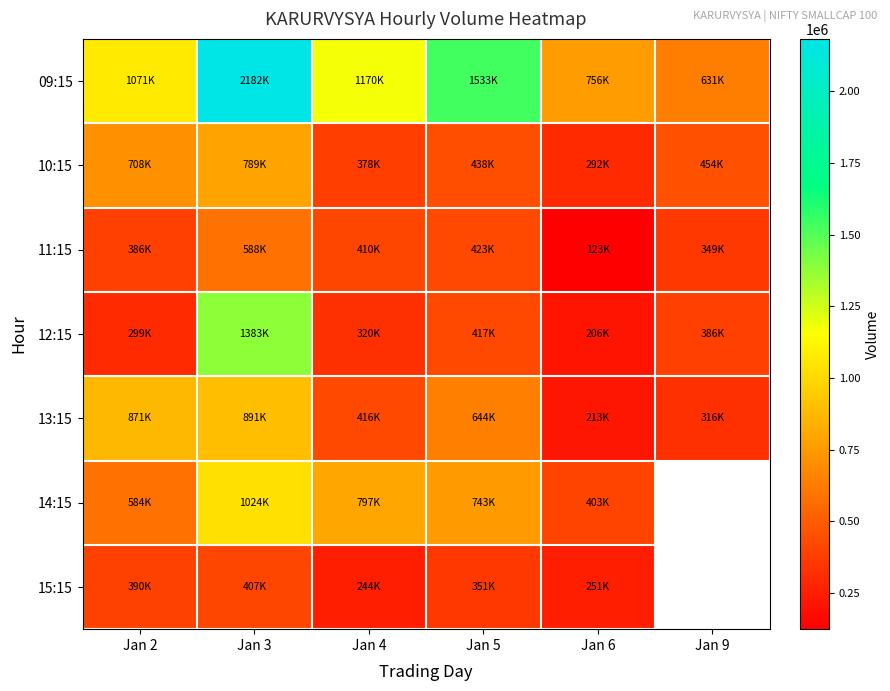

Between Jan 3 and Jan 6, which series saw the biggest shift?

09:15